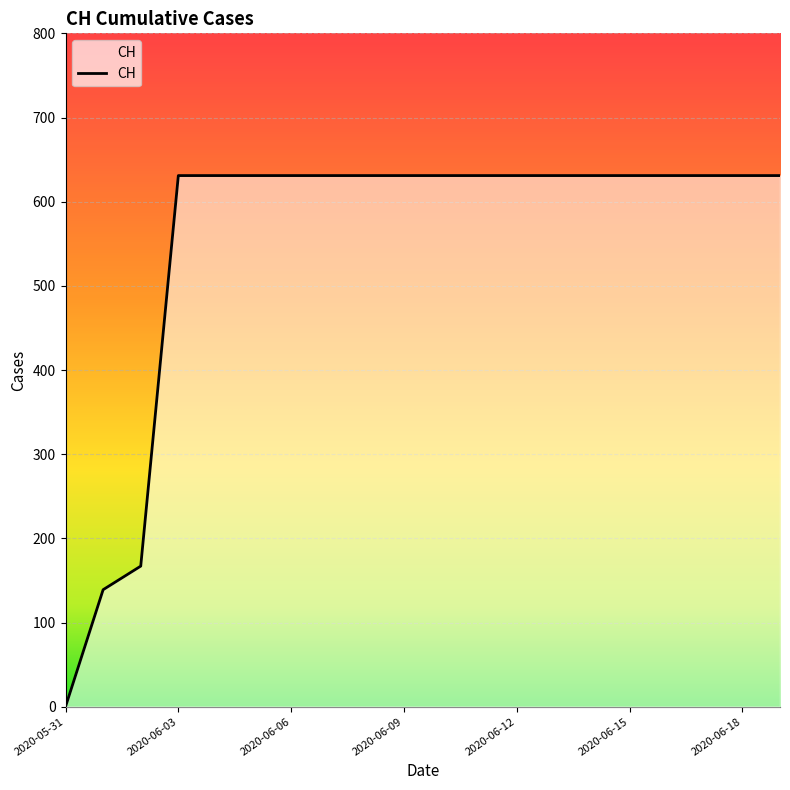

What is the difference between the maximum and minimum values?

631